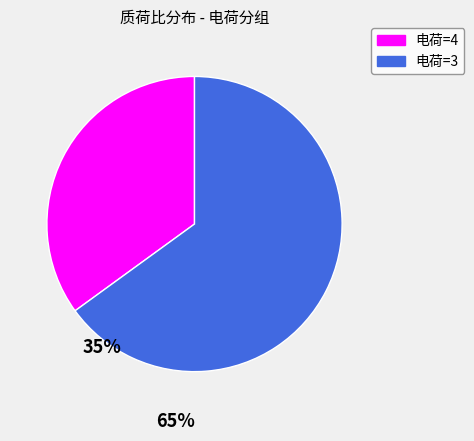

Does any single category account for the majority?

Yes